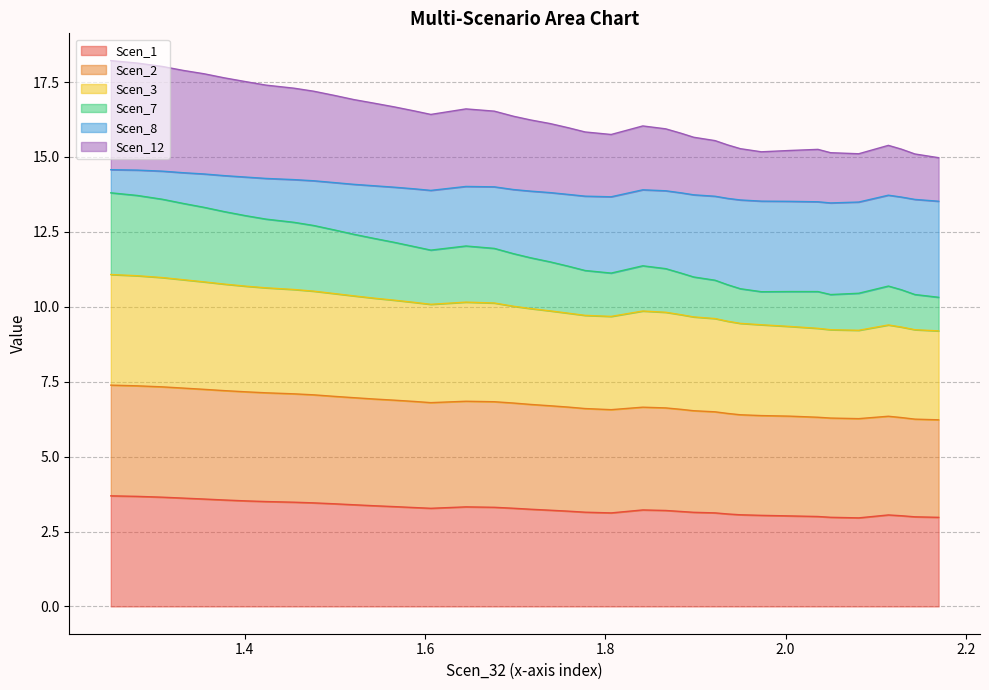

How many interior local peaks does the Scen_7 series have?

4